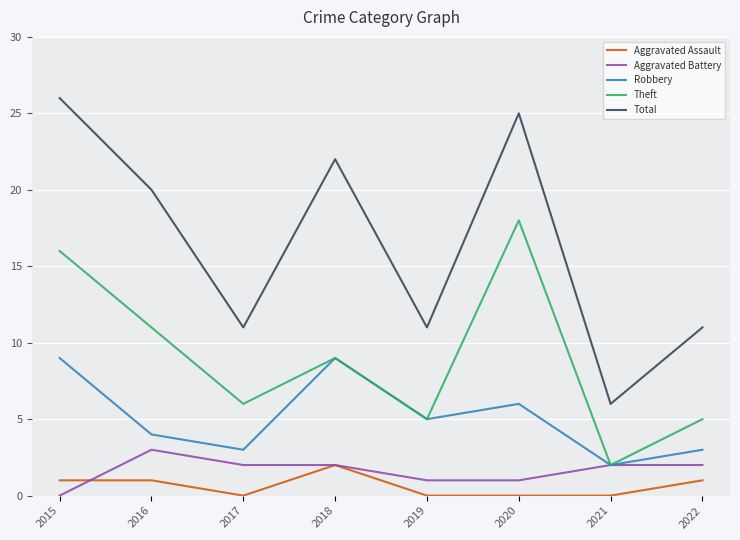

True or false: Total and Robbery intersect in this chart.

False